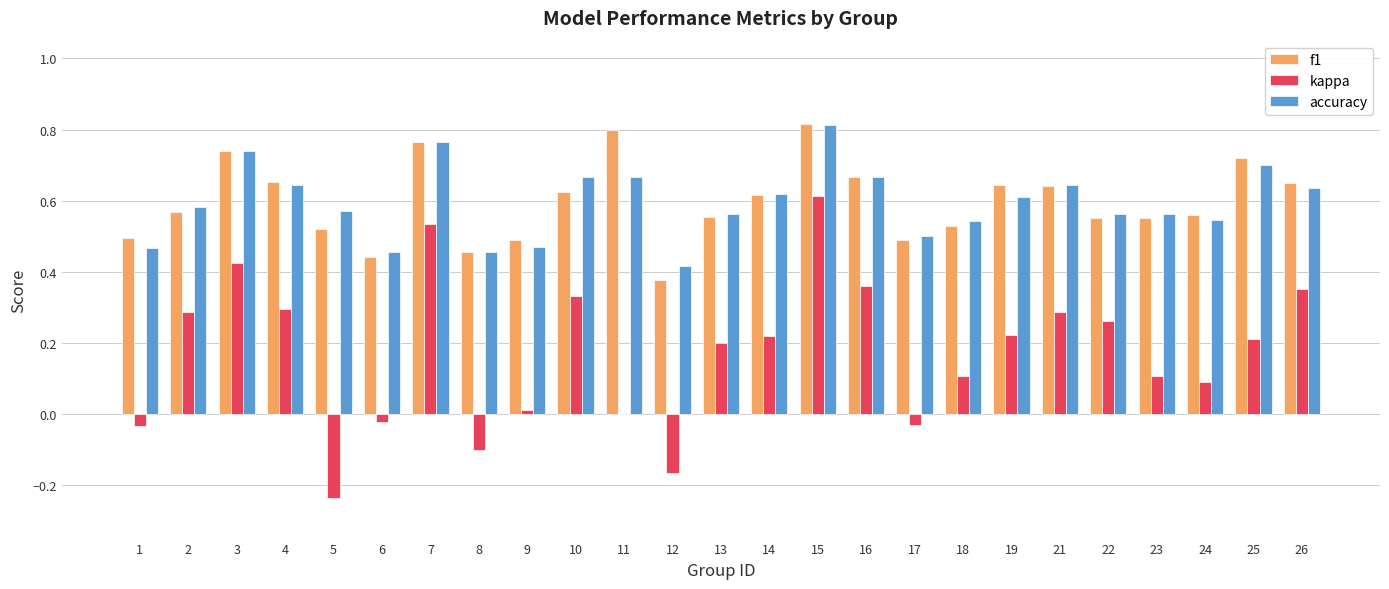

What is the sum of all f1 values?

14.9